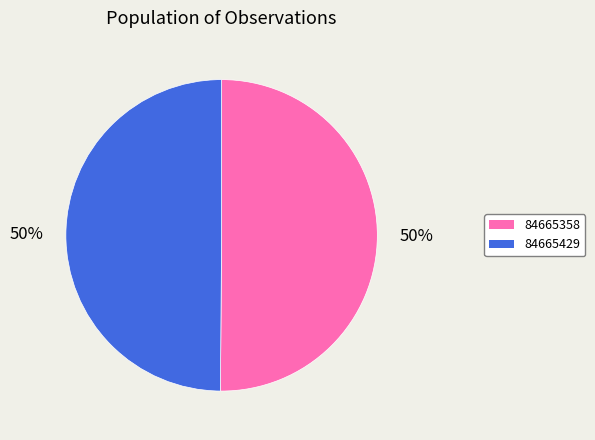

Is it true that 84665429 is 50% of the pie?

True